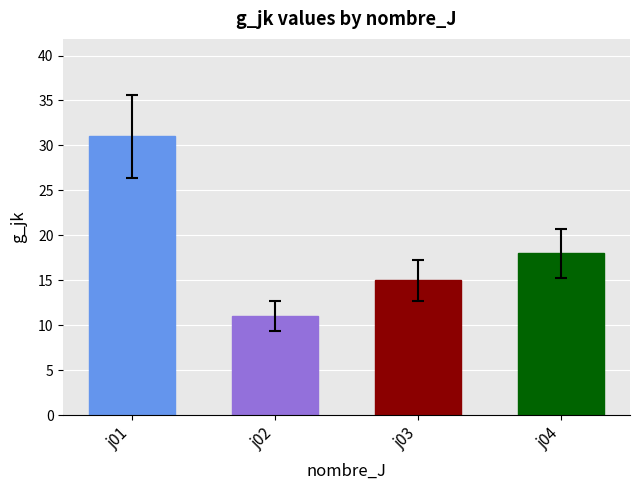

What is the change in value from j01 to j03?

-16